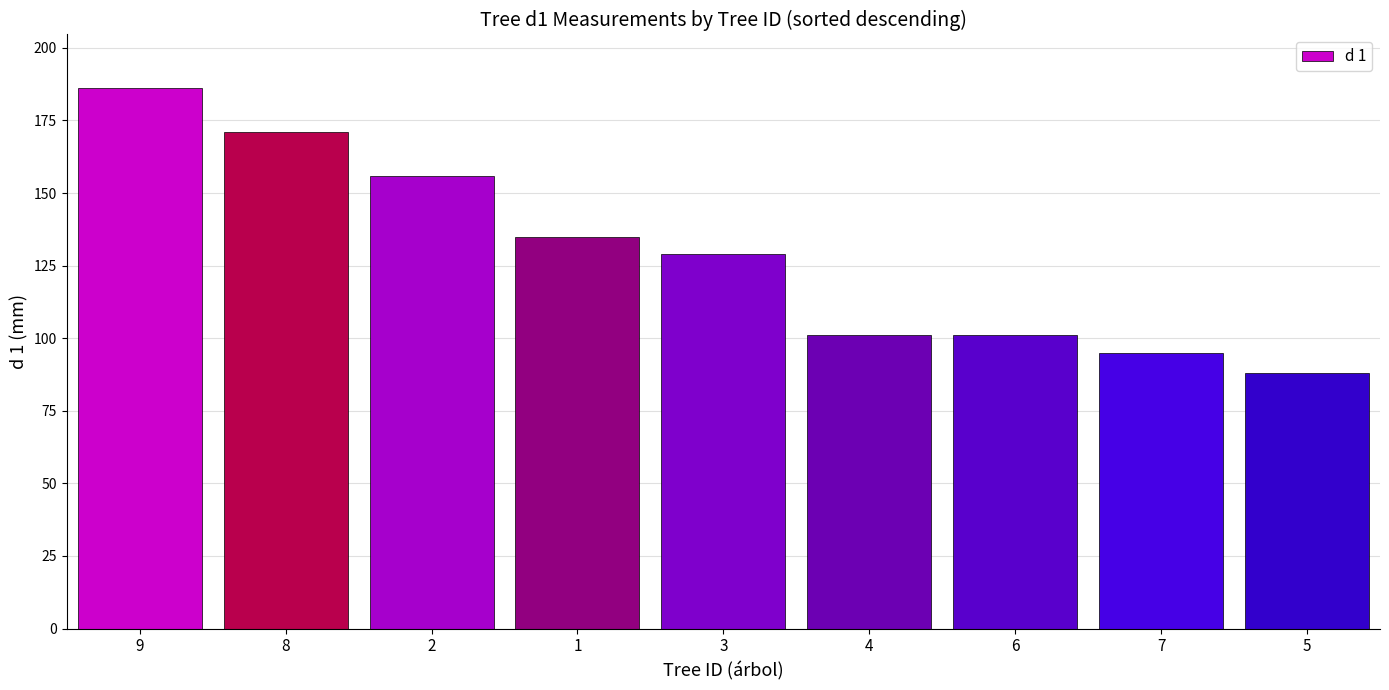

What is the approximate value at 8?

171